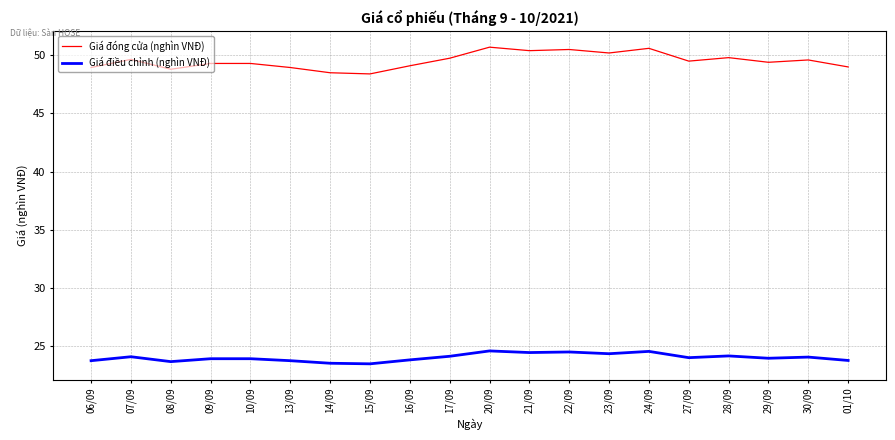

What is the greatest value displayed?

50.7